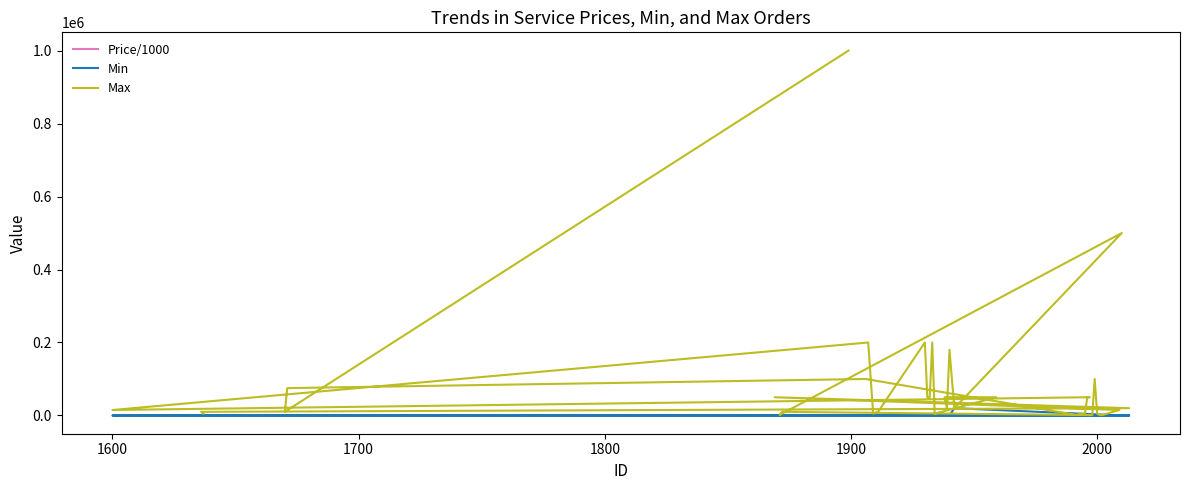

True or false: Min and Price/1000 intersect in this chart.

False